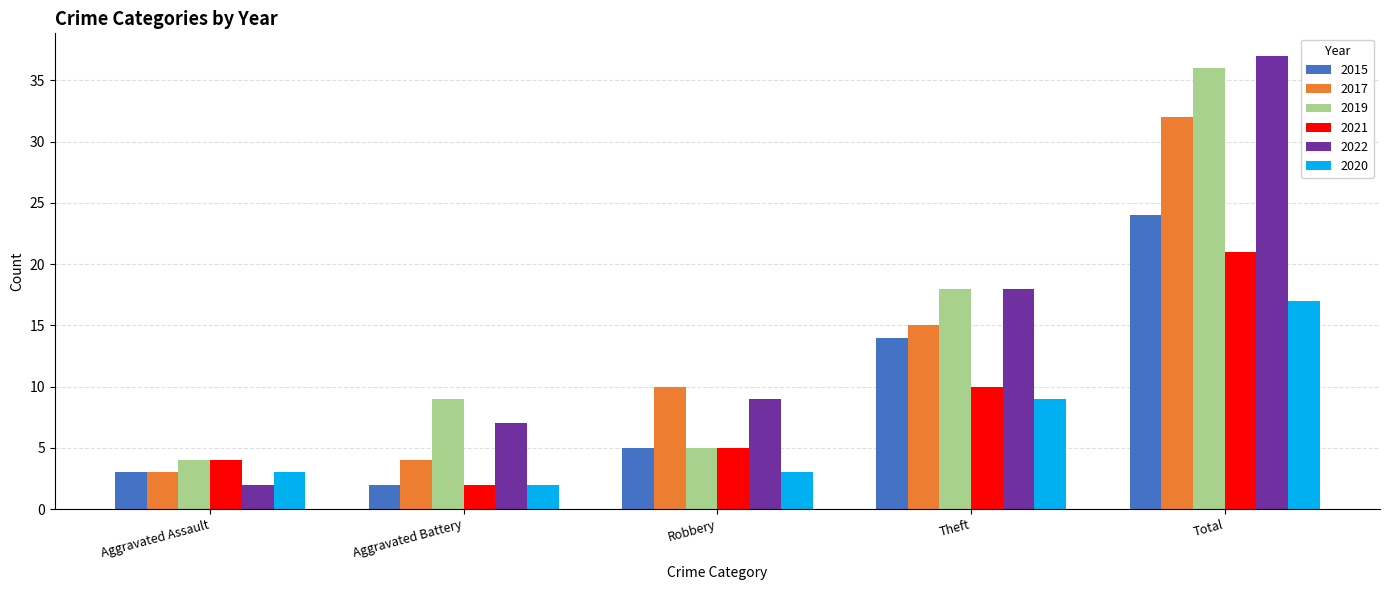

How many groups of bars are there?

5